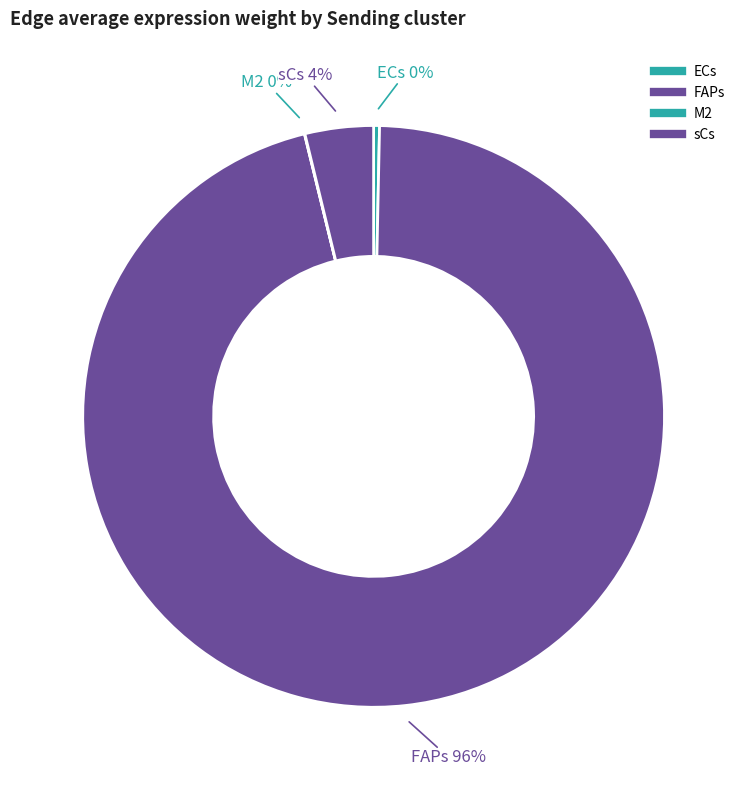

Count the number of slices in the pie.

4